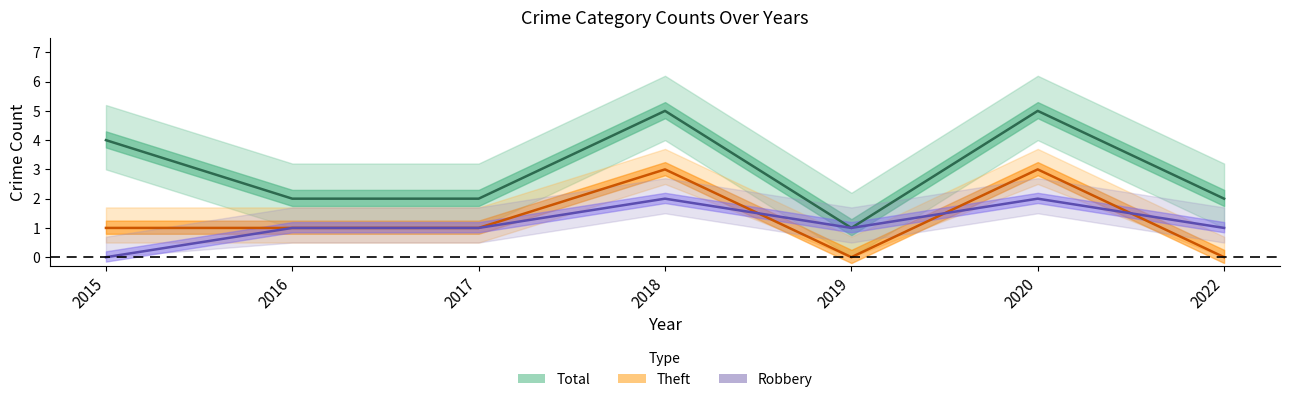

True or false: Robbery has a value of 2 at 2018.

True